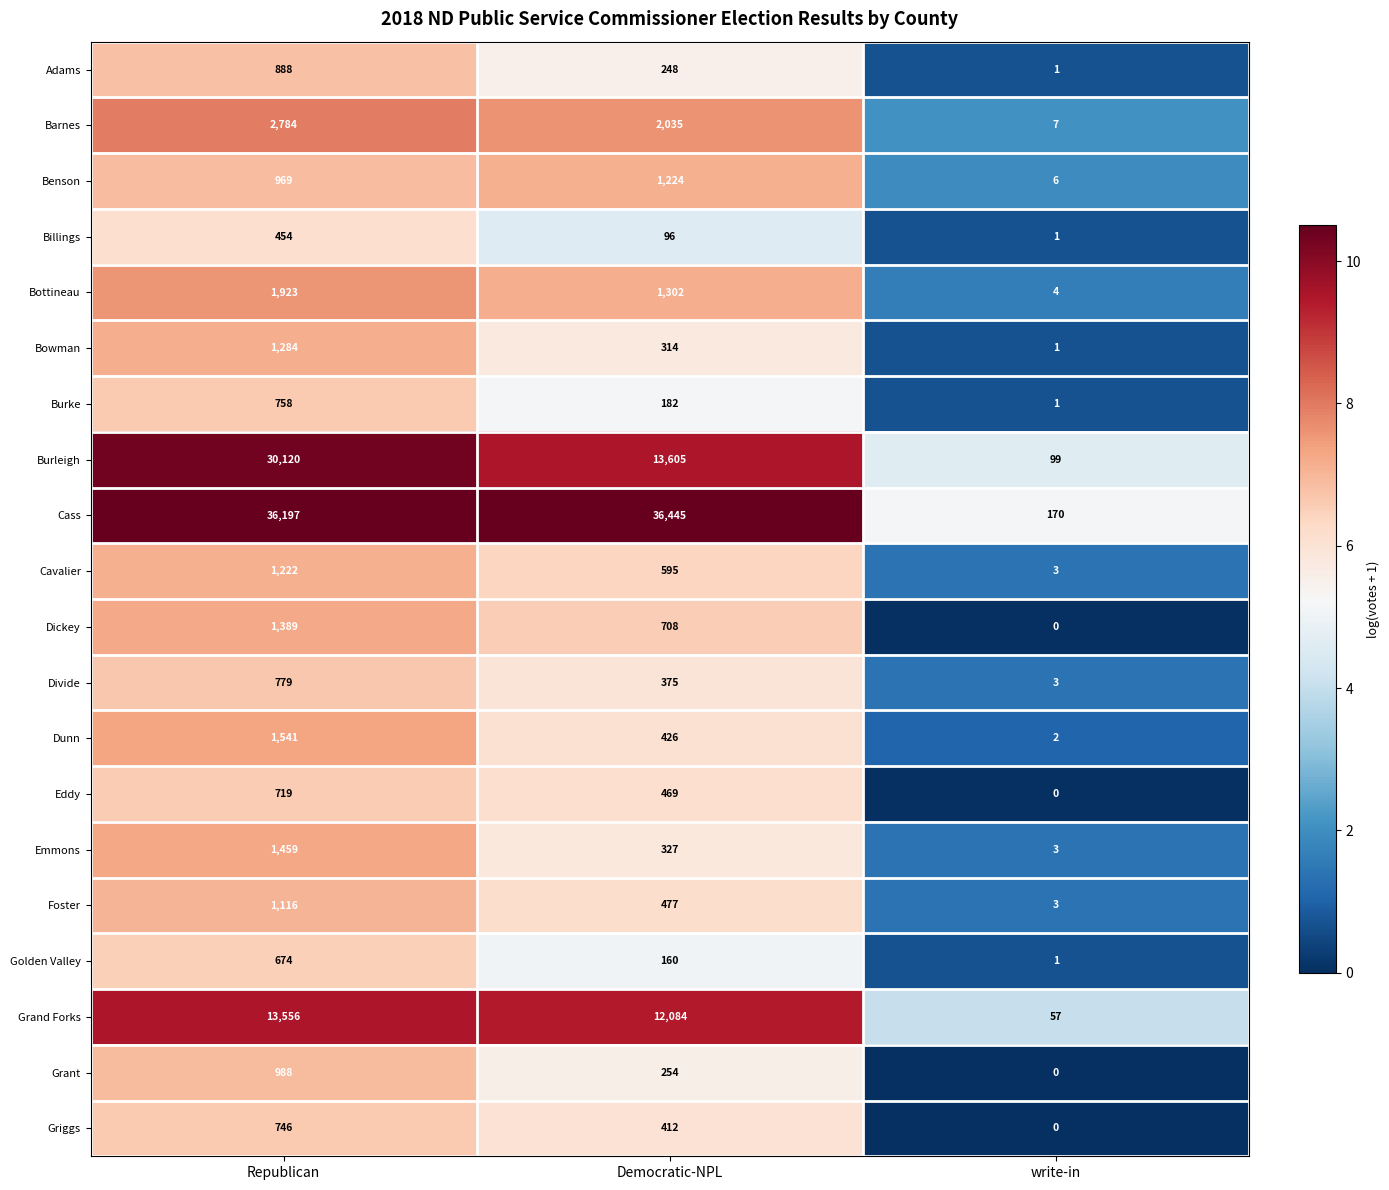

How many categories are shown in the chart?

3